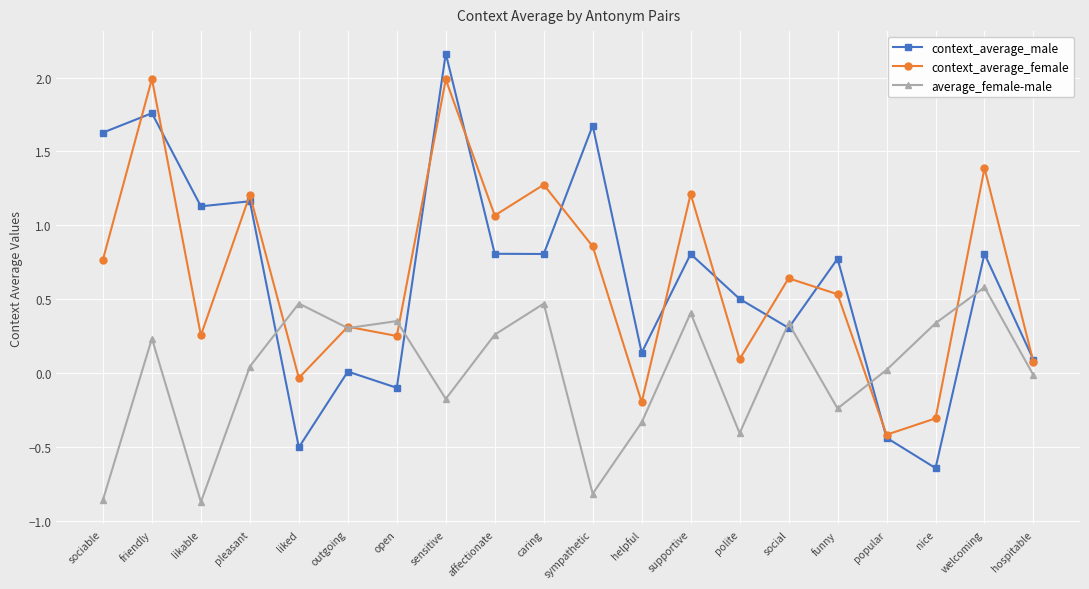

What is the sum of all context_average_male values?

12.9